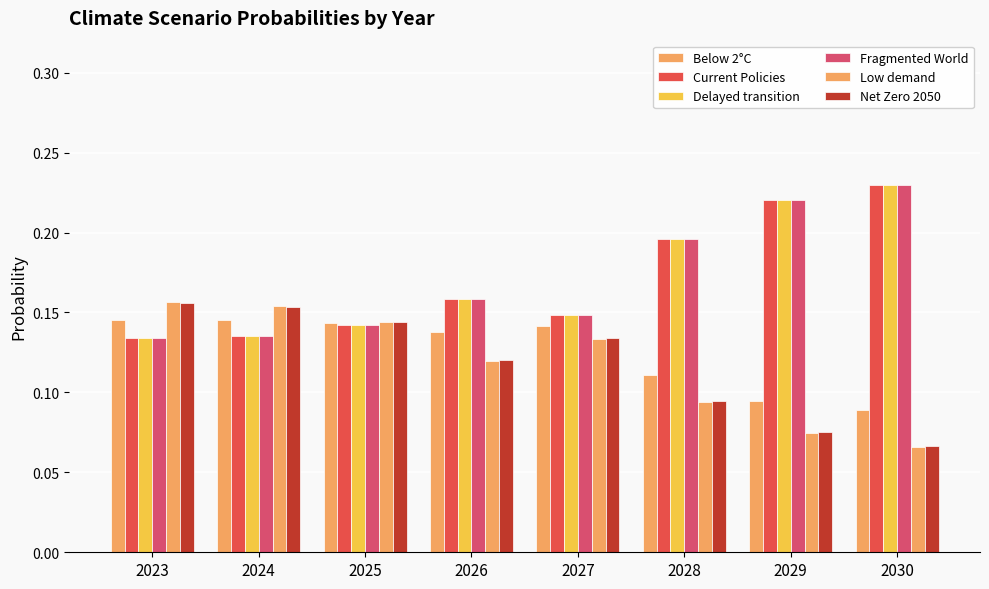

What is the difference between the maximum and minimum values in the Delayed transition series?

0.1